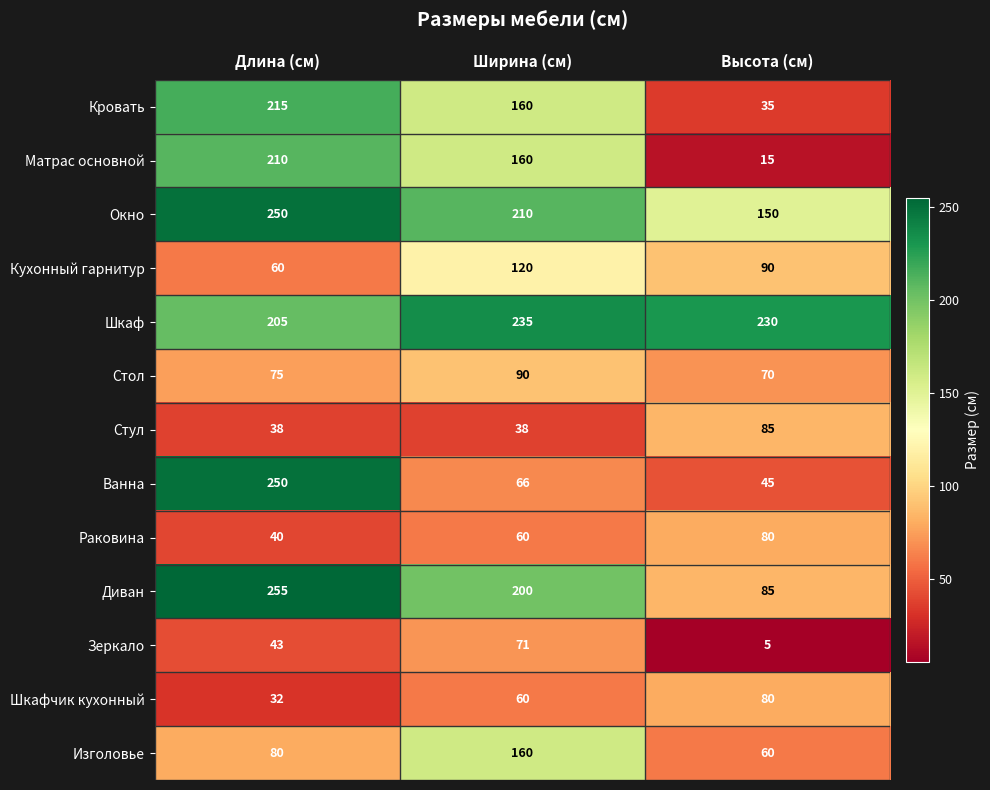

The value of Ванна at Высота (см) is 73. True or false?

False